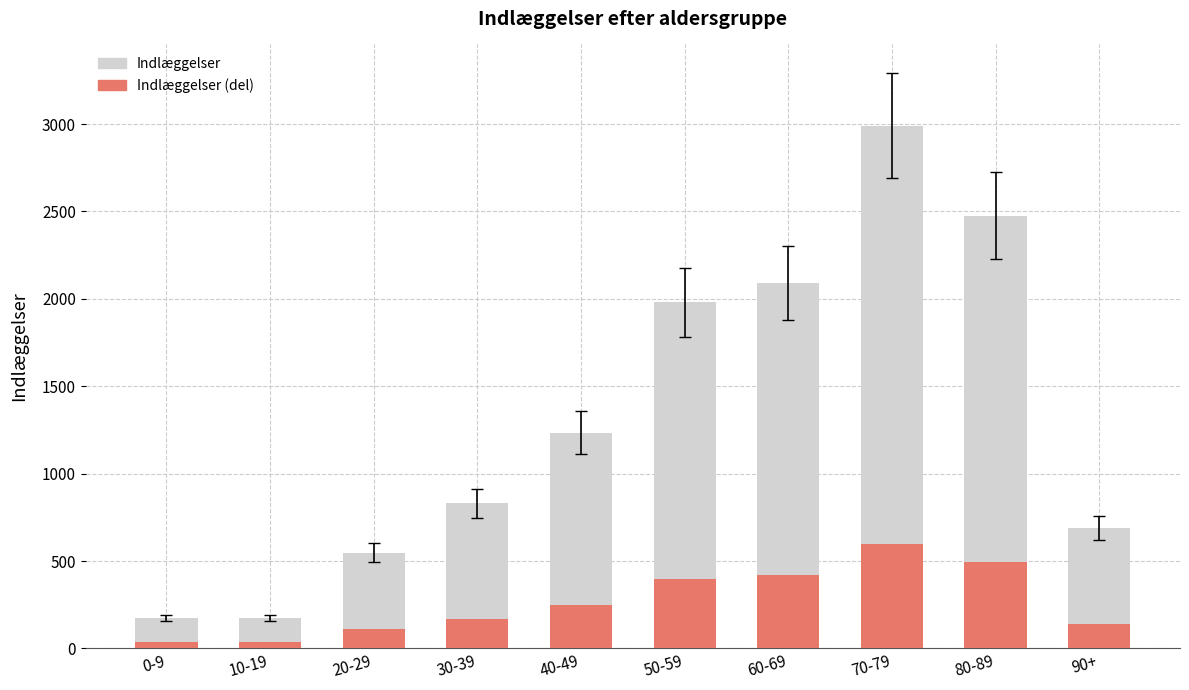

What is the total value across all series at 80-89?

2476.0